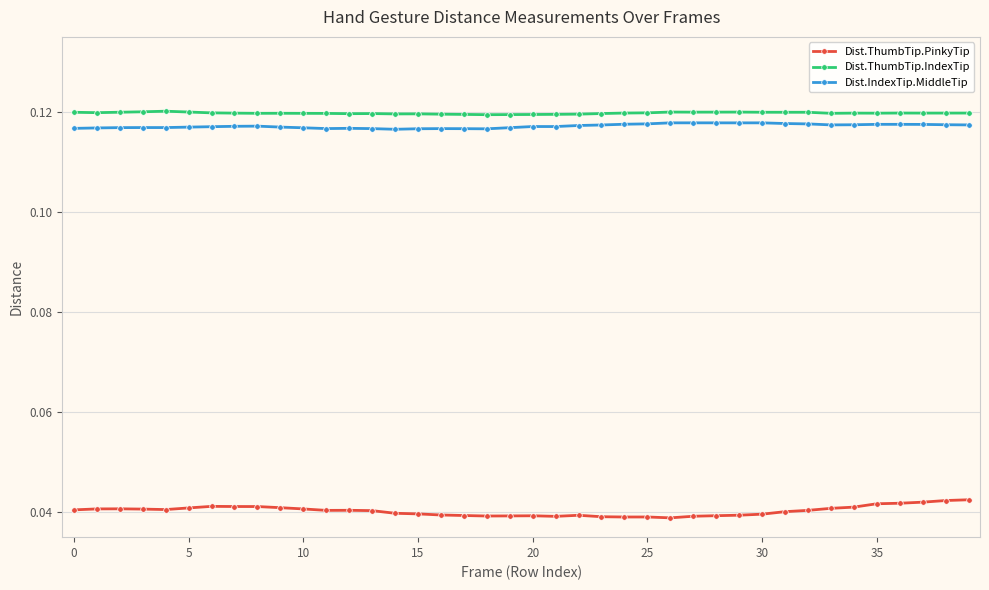

At how many categories does at least one series exceed 0?

40